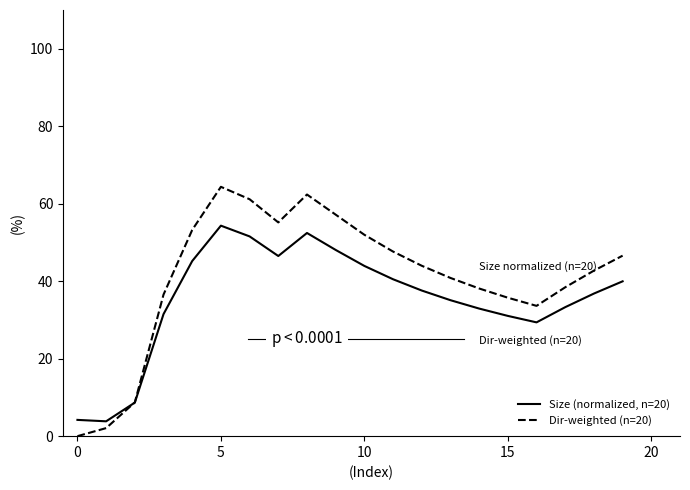

How many times do Size (normalized, n=20) and Dir-weighted (n=20) cross each other?

1